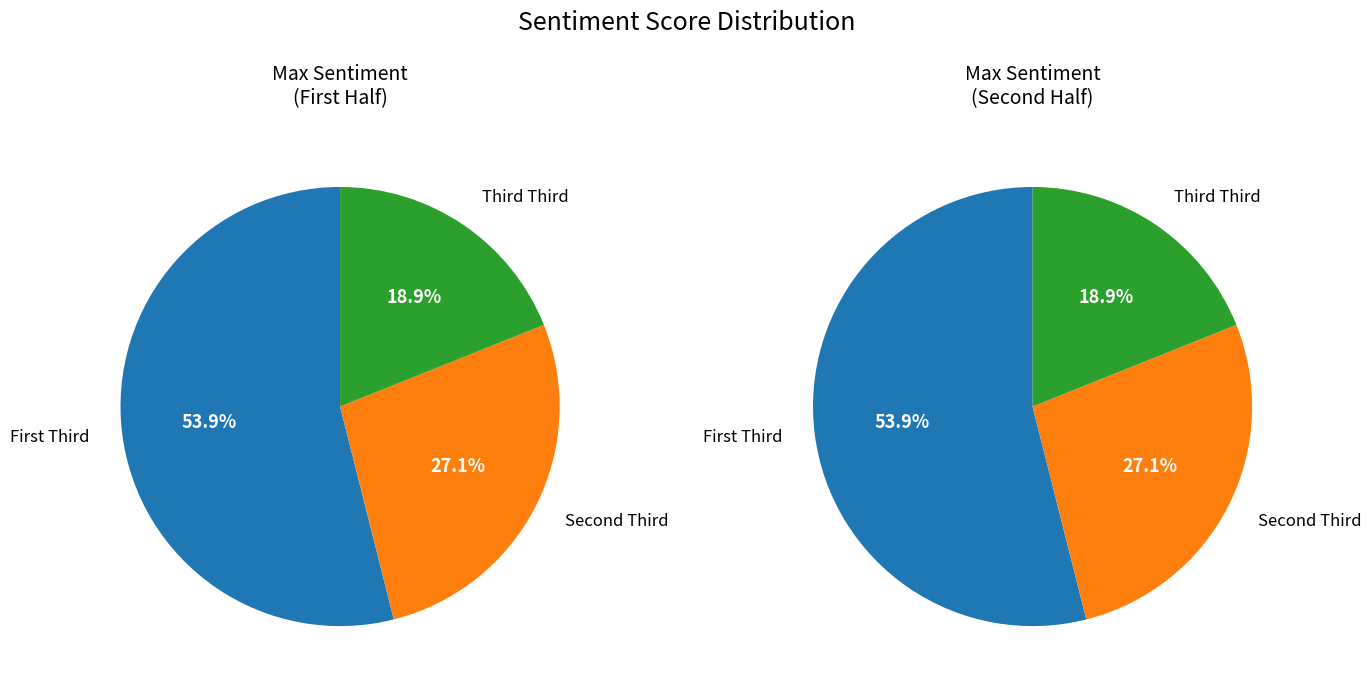

Which category accounts for the majority?

First Third